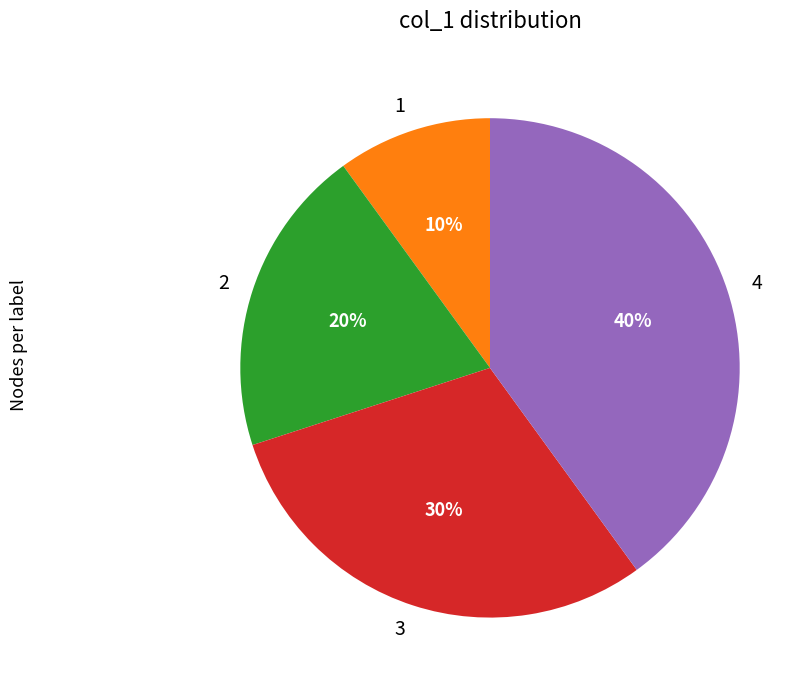

To the nearest percent, what is the difference between the 2 and 4 slice percentages?

20%